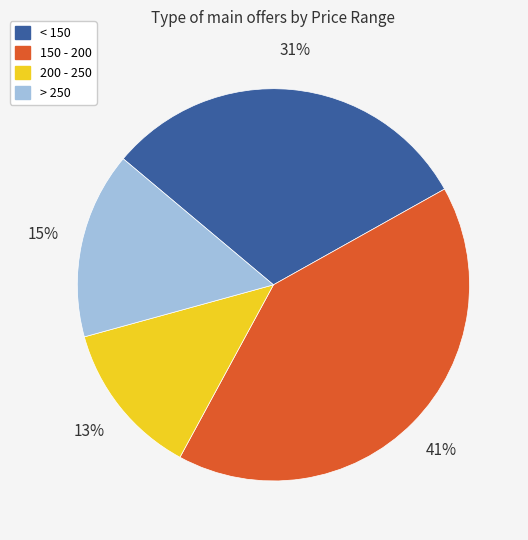

How many segments does this pie chart have?

4